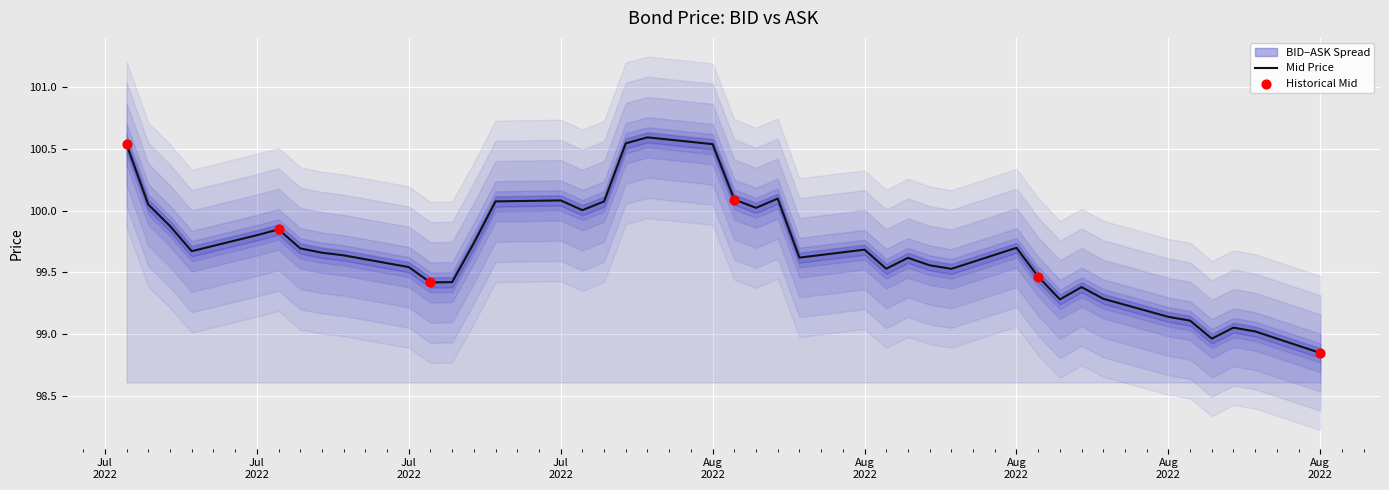

What is the change in value from 2022-07-25 to 2022-08-10?

-0.5